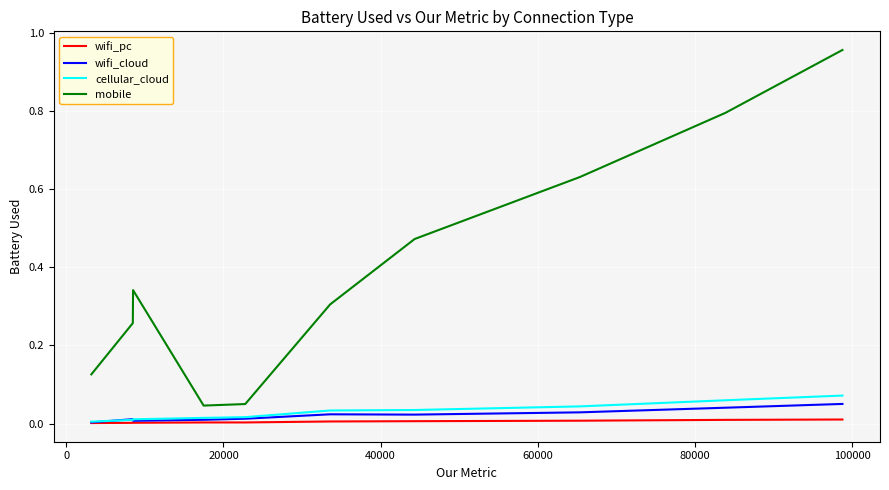

True or false: mobile and wifi_cloud cross at least once.

False